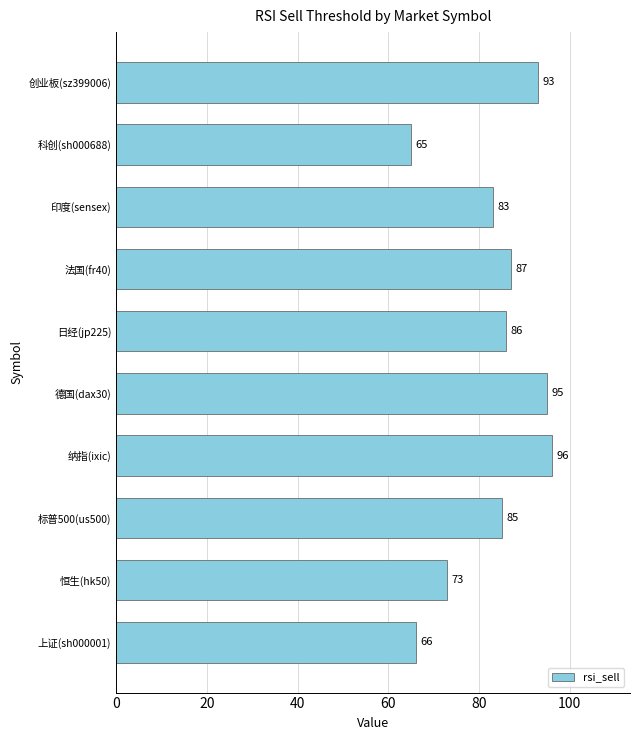

Between 科创(sh000688) and 标普500(us500), which is larger?

标普500(us500)